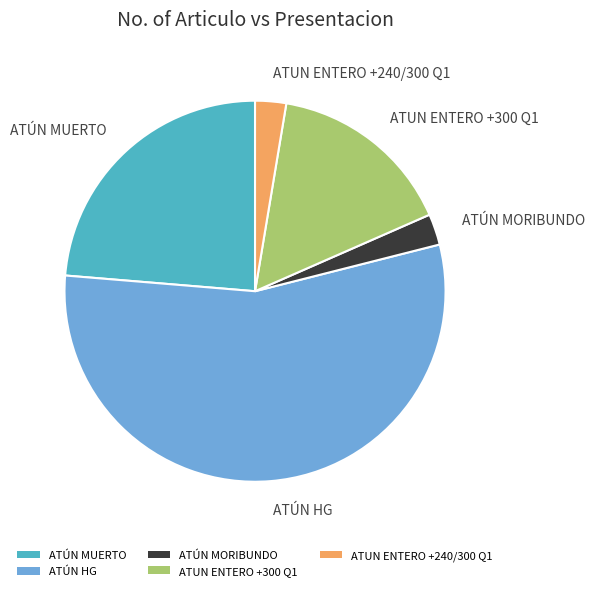

Is there a majority slice in this chart?

Yes